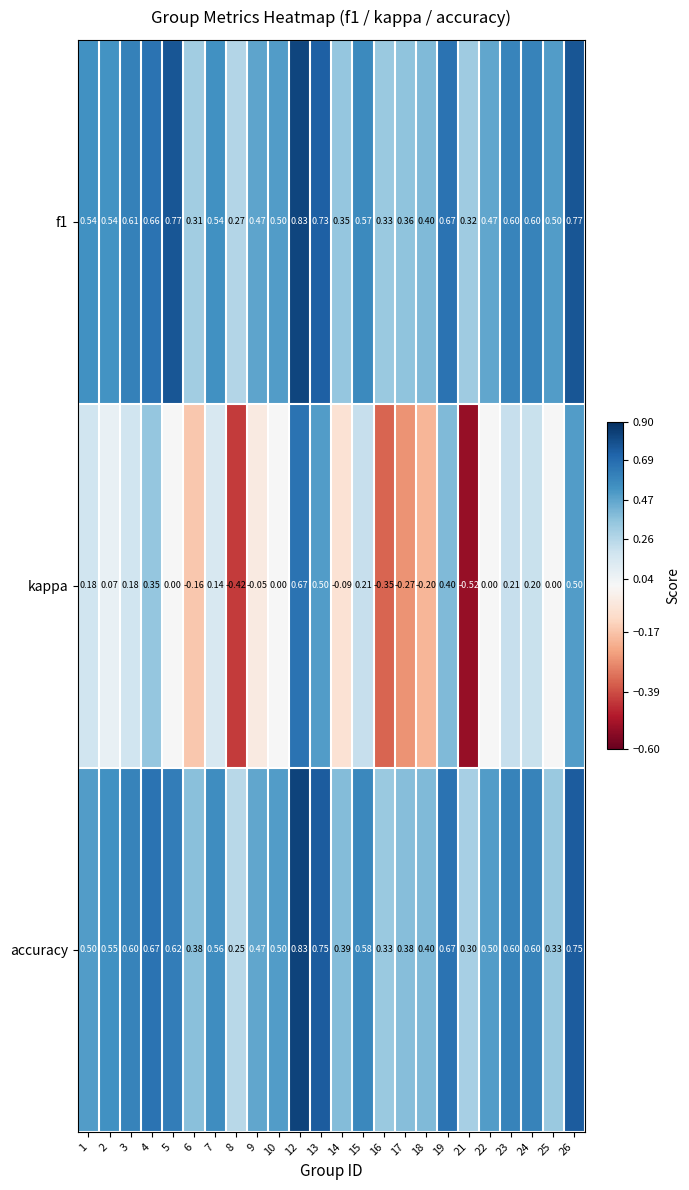

Which series has the widest spread of values?

kappa